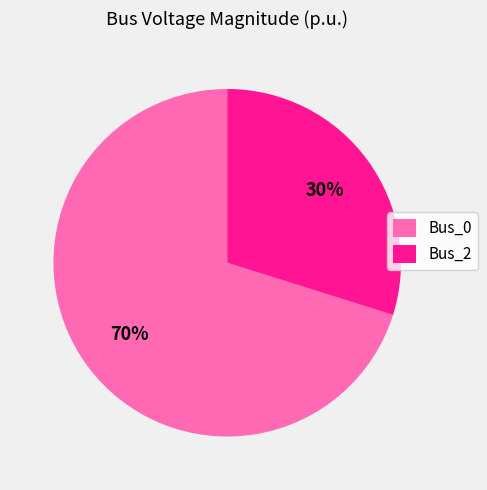

Is there any slice that represents more than half of the pie?

Yes